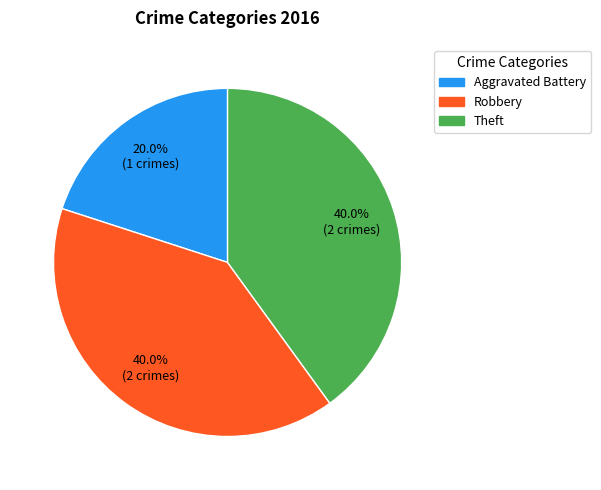

To the nearest percent, what is the difference between the largest and smallest slice percentages?

20%